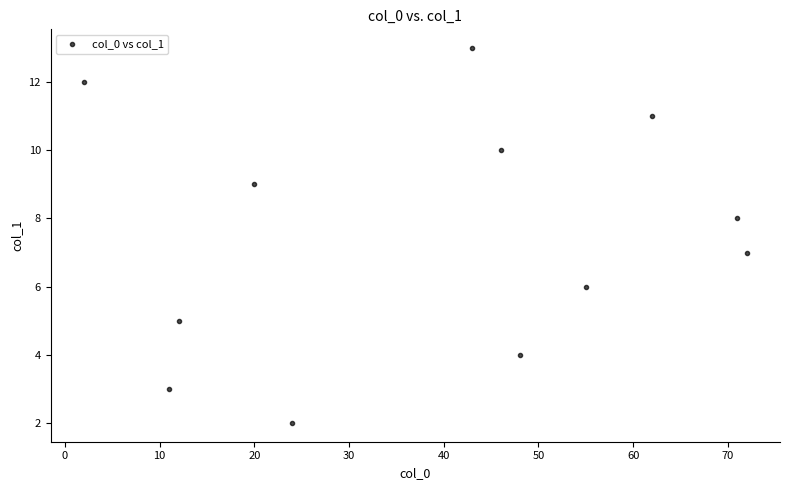

What is the average X value?

39